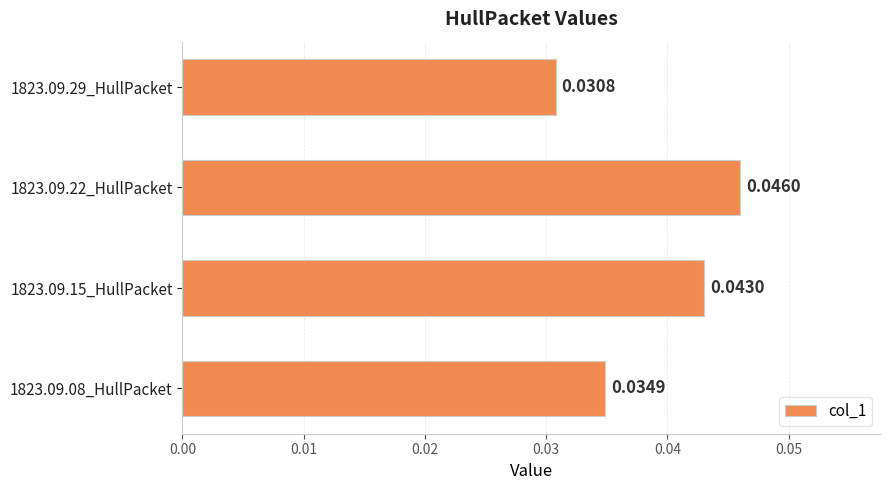

List the labels in order of value, largest first.

1823.09.22_HullPacket, 1823.09.15_HullPacket, 1823.09.08_HullPacket, 1823.09.29_HullPacket